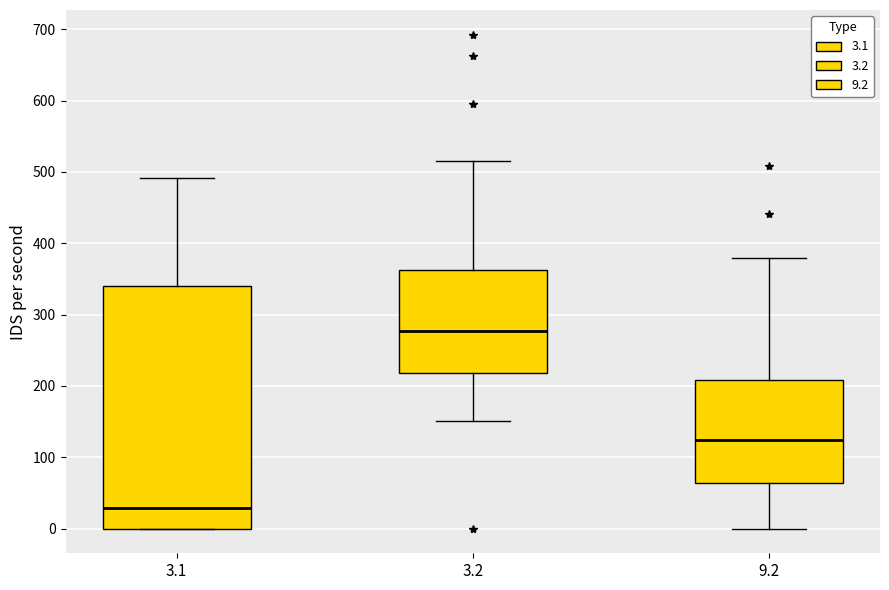

Reading left to right, transcribe this box plot: for each box, give where its median line is, the range the box spans, and where its two whiskers end, as read against the y-axis. The values are not printed on the chart, so give them approximately, as read against the axis.

3.1: median 30, box 0 to 340, whiskers 0 to 490
3.2: median 280, box 220 to 360, whiskers 150 to 520
9.2: median 120, box 60 to 210, whiskers 0 to 380